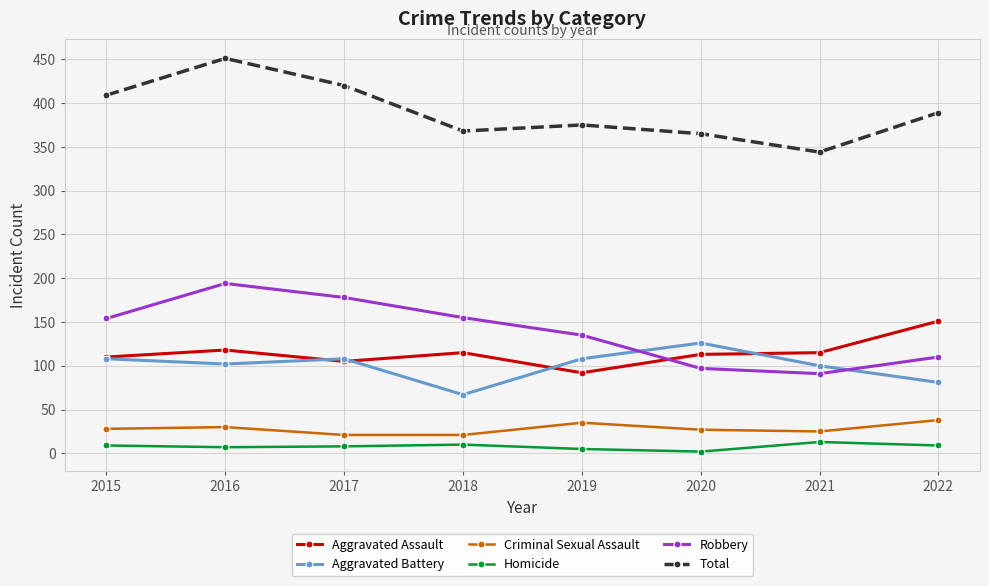

Where is the first local maximum for Aggravated Battery?

2017